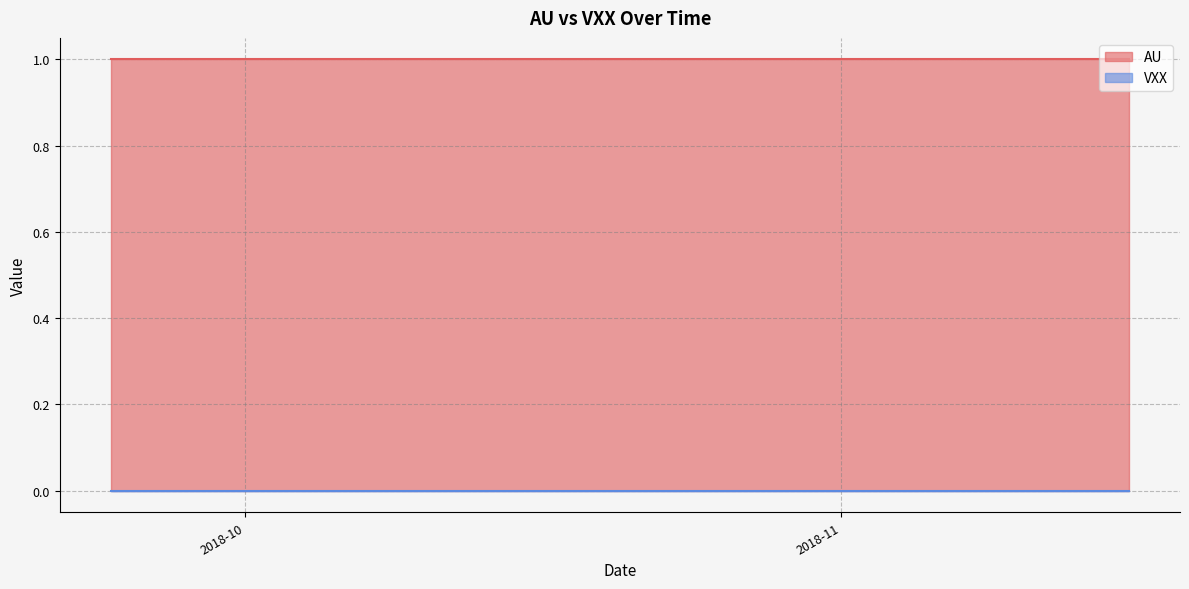

What is the highest value of the AU series?

1